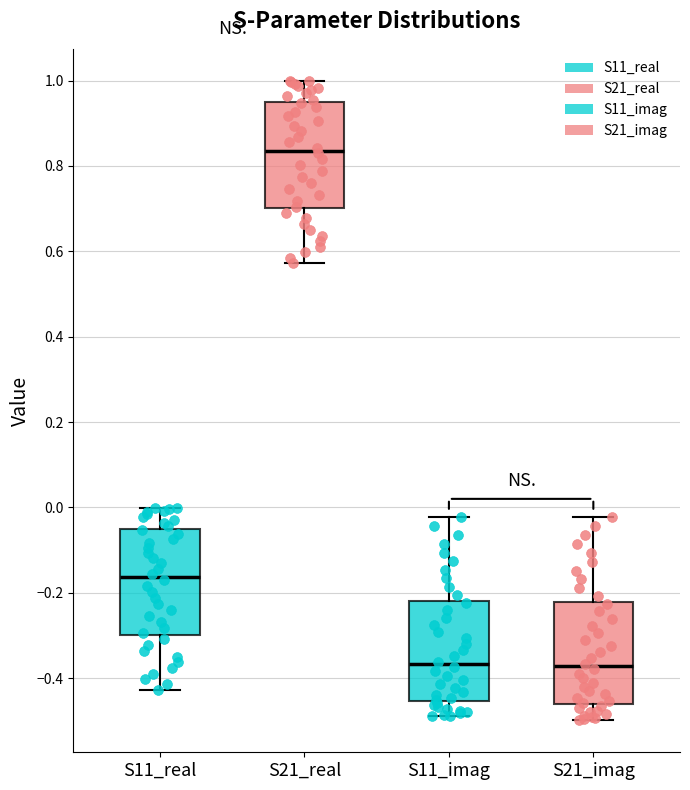

Reading left to right, read every box against the y-axis: the position of its median line, the range the box covers, and the ends of its whiskers. The values are not printed on the chart, so give them approximately, as read against the axis.

S11_real: median -0.16, box -0.30 to -0.06, whiskers -0.42 to 0.00
S21_real: median 0.84, box 0.70 to 0.94, whiskers 0.58 to 1.00
S11_imag: median -0.36, box -0.46 to -0.22, whiskers -0.48 to -0.02
S21_imag: median -0.38, box -0.46 to -0.22, whiskers -0.50 to -0.02